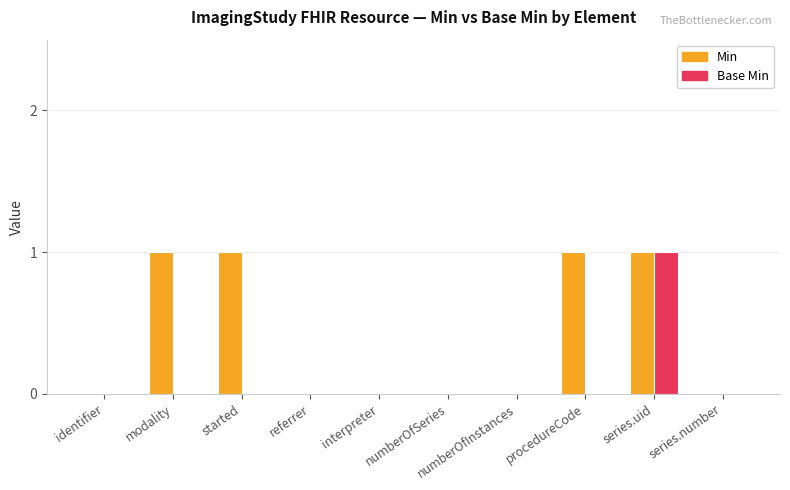

Count the number of data series in this chart.

2